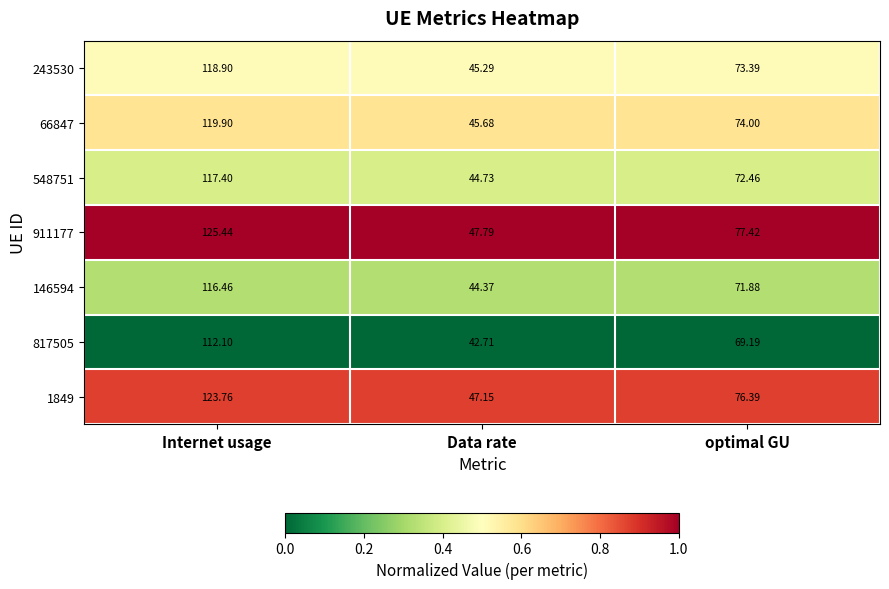

At which category is the sum across all series the highest?

Internet usage